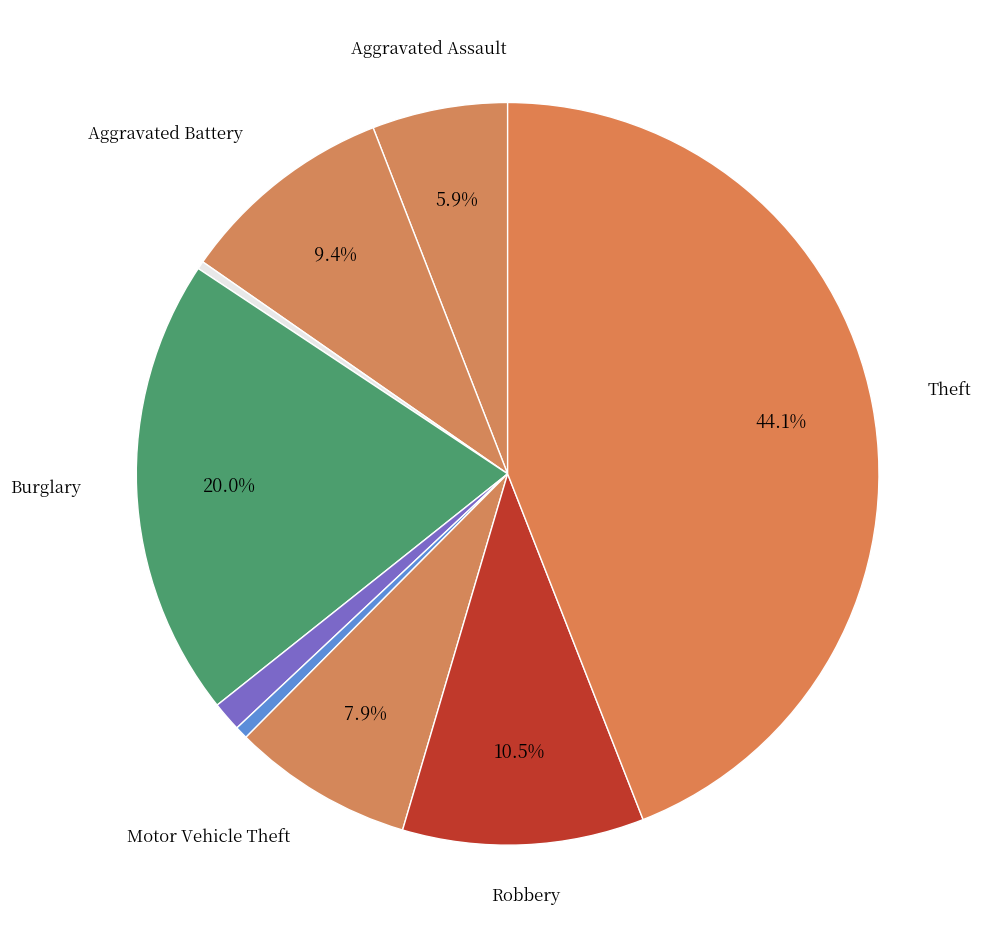

Count the number of slices in the pie.

9